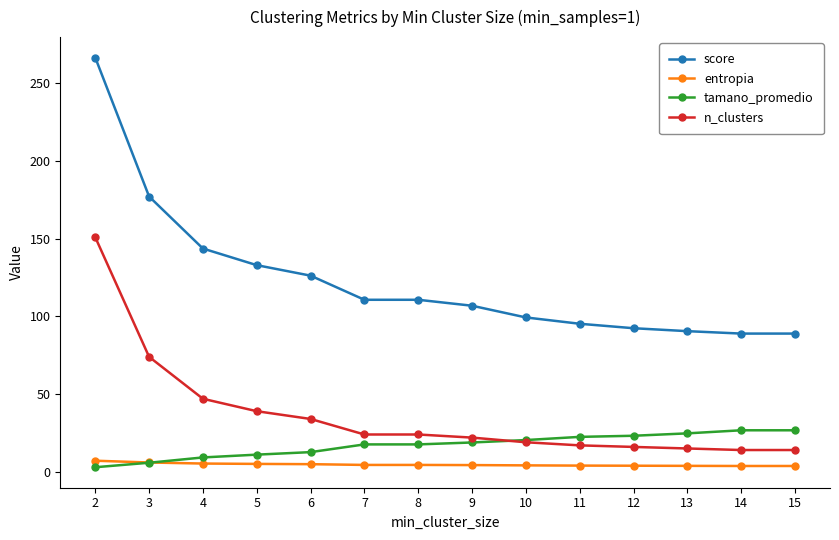

What is the value of the n_clusters point at the 10th from the left?

17.0